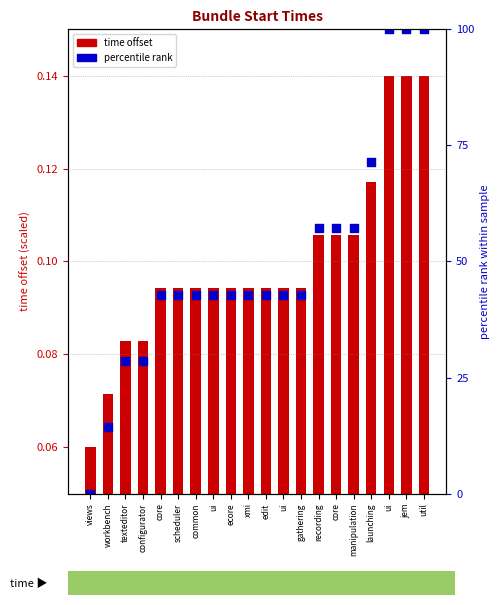

Which series has the widest spread of Y values?

percentile rank